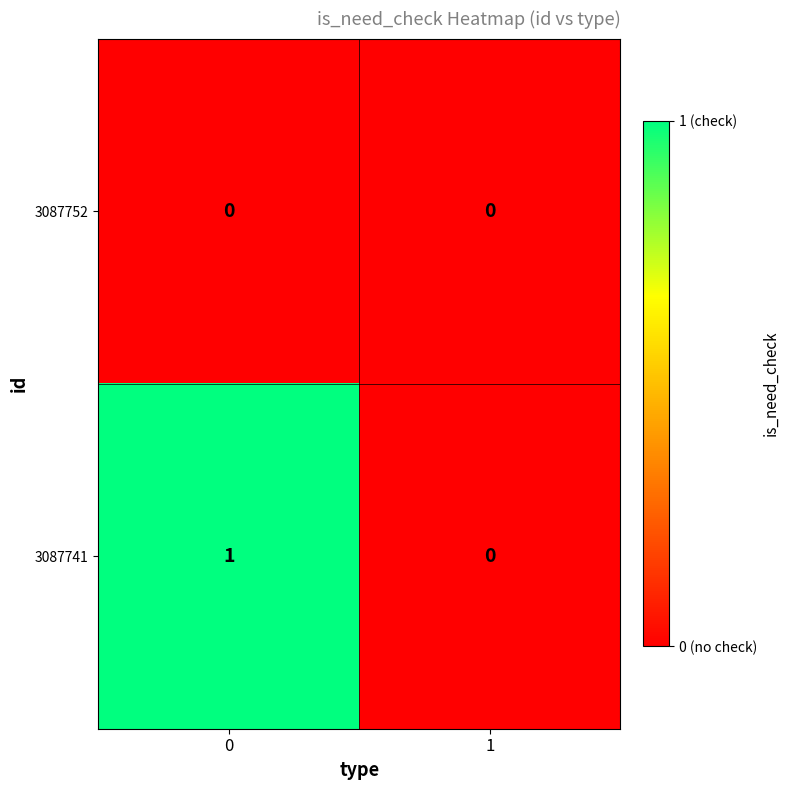

Is the value of 3087752 at 0 greater than the value of 3087741 at 0?

No